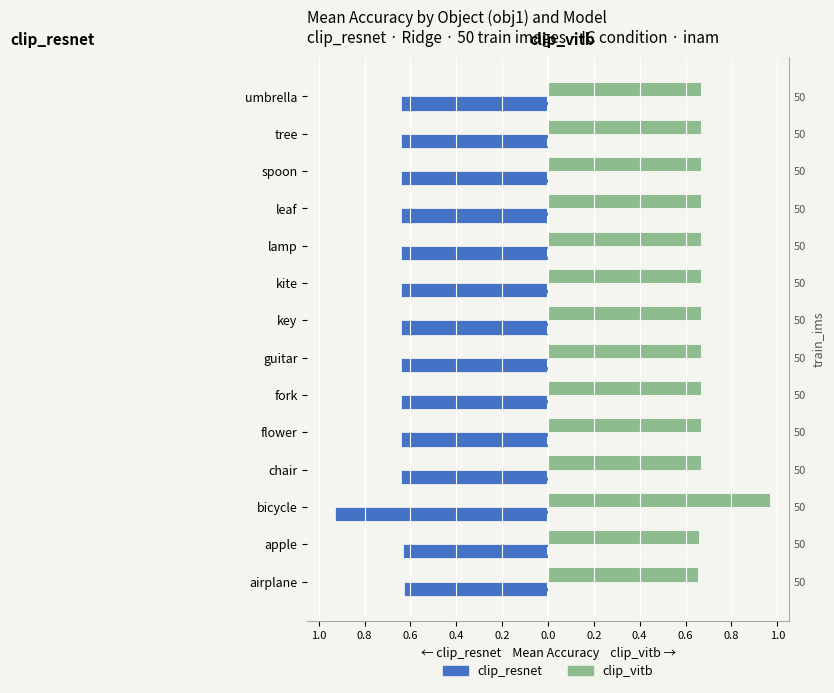

What are all the series names shown in the legend?

clip_resnet, clip_vitb